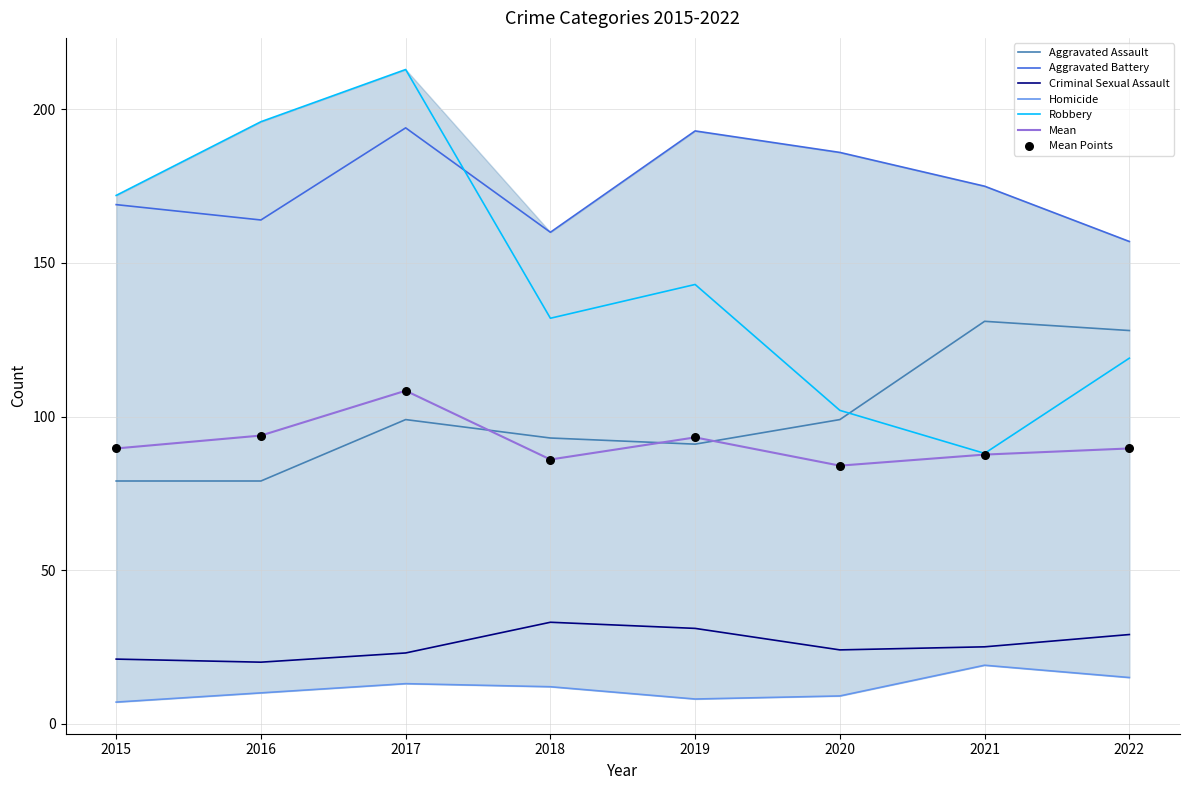

Which series reaches the minimum Y coordinate?

Homicide